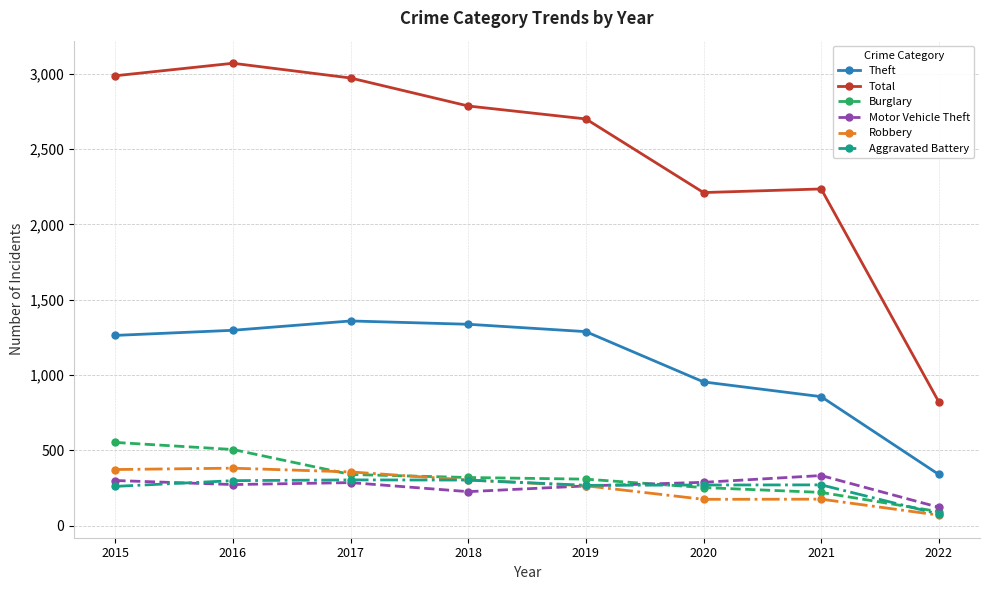

How many series are shown in this chart?

6